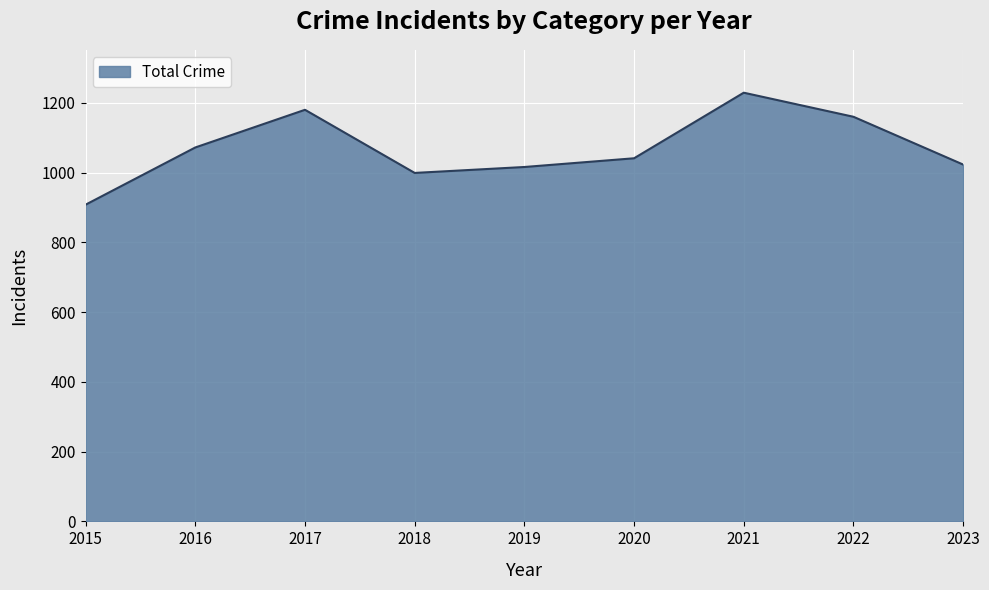

True or false: the data shows 1023 at 2023.

True